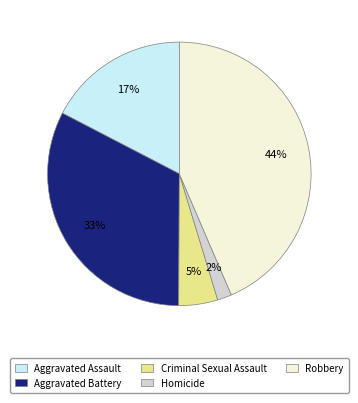

Between Criminal Sexual Assault and Robbery, which is larger?

Robbery